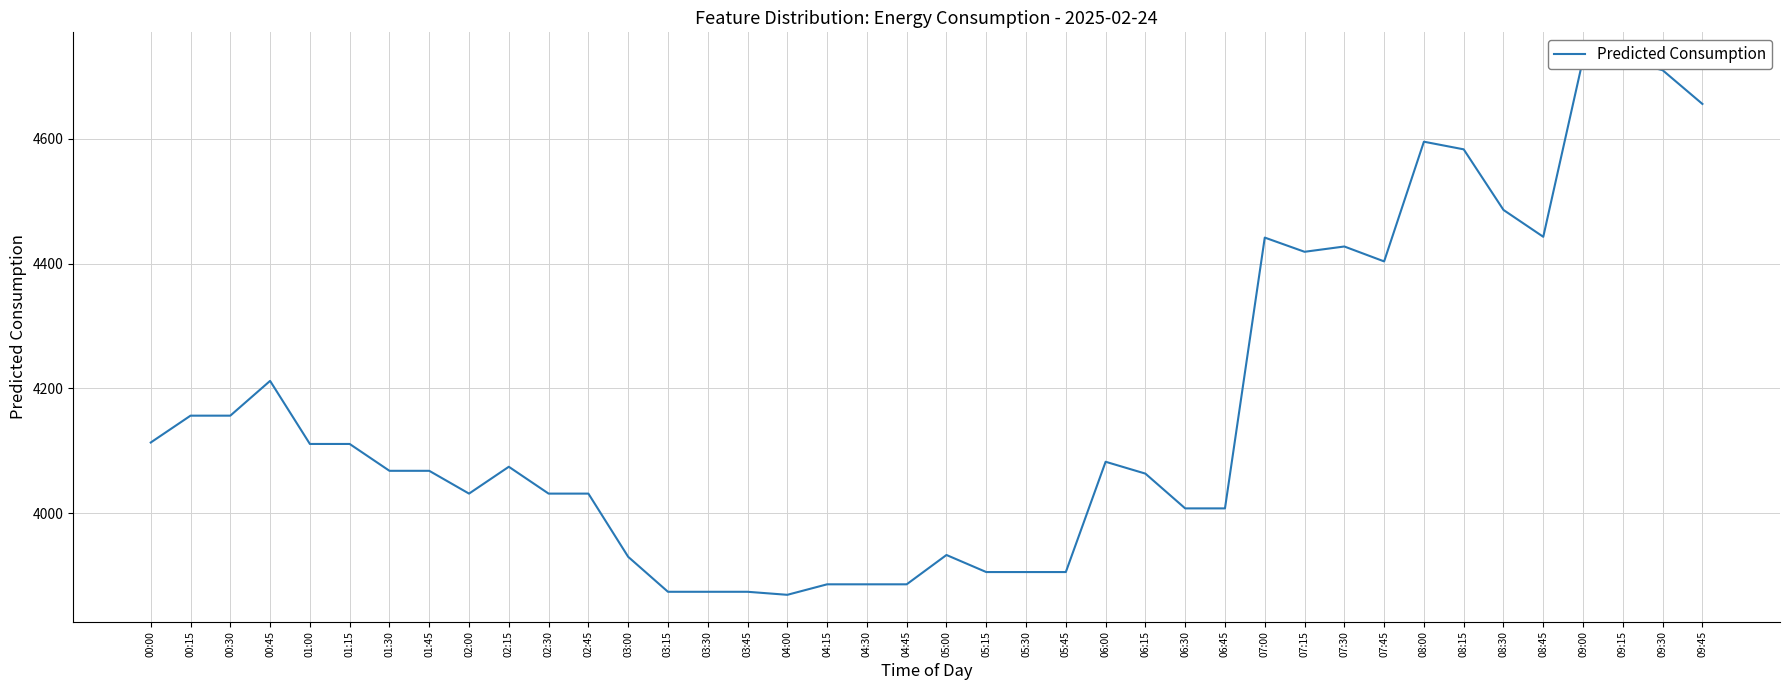

Which has a higher value, 00:15 or 03:00?

00:15